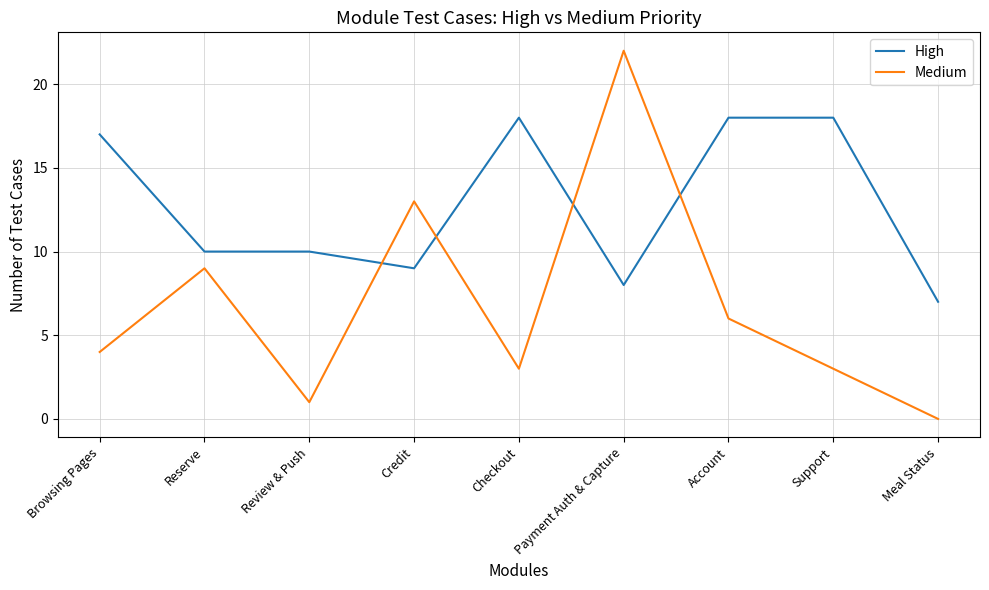

Which series has the largest range (max minus min)?

Medium